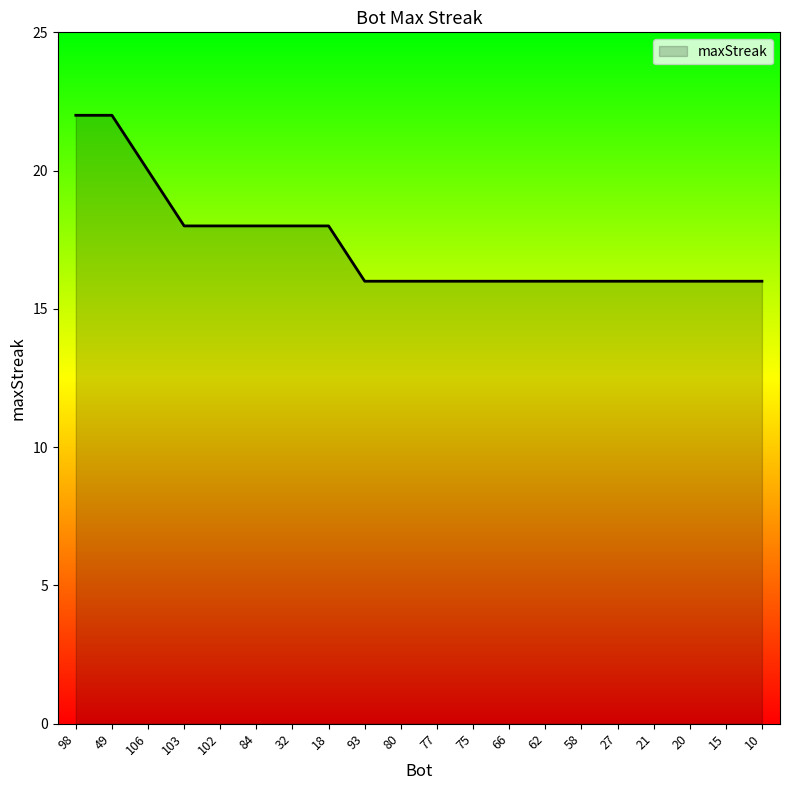

Does the chart display data point markers on the line(s)?

No